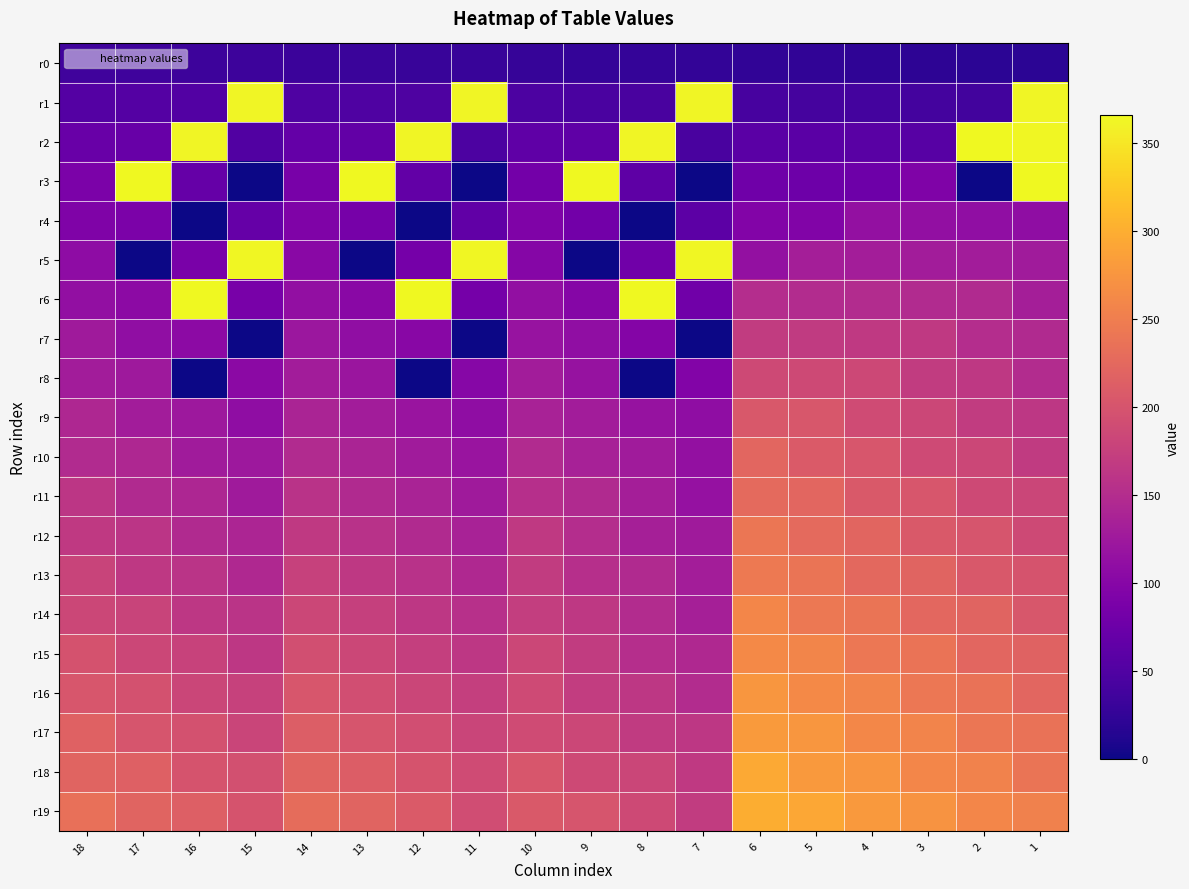

List the series in order of their peak value, lowest first.

r0, r4, r7, r8, r9, r10, r11, r12, r13, r14, r15, r16, r17, r18, r19, r1, r5, r2, r3, r6